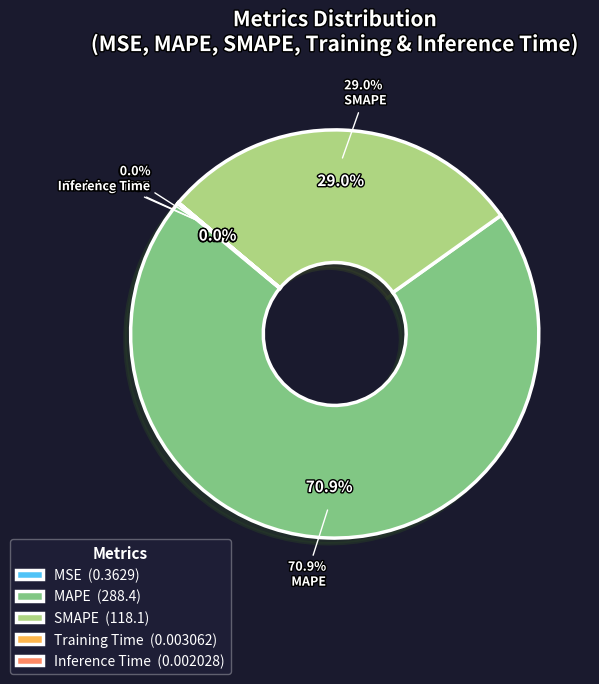

Which slice is the smallest?

Inference Time